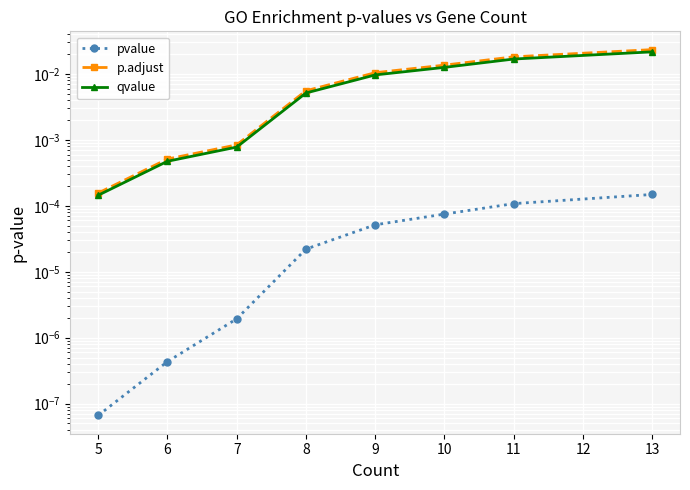

What are all the series names shown in the legend?

pvalue, p.adjust, qvalue